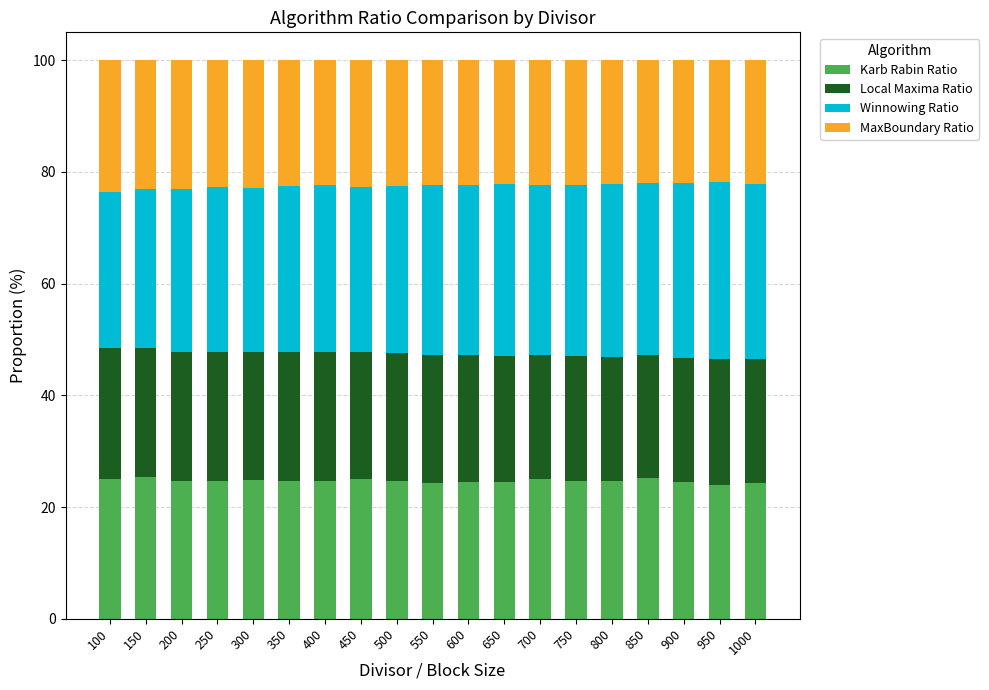

What are all the series names shown in the legend?

Karb Rabin Ratio, Local Maxima Ratio, Winnowing Ratio, MaxBoundary Ratio